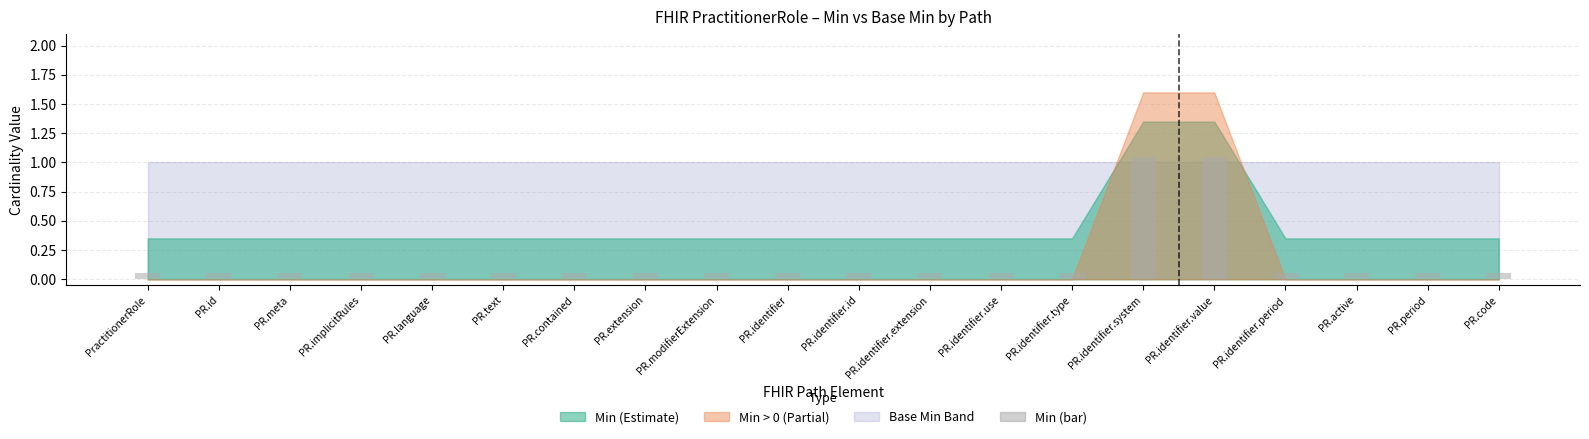

What is the change in value from PractitionerRole to PR.identifier.value?

+1.0